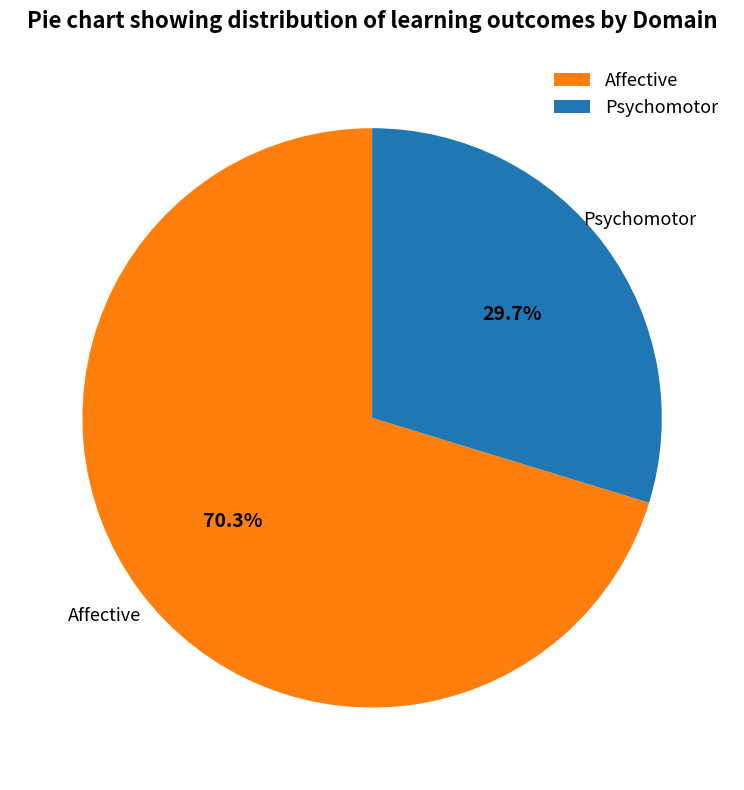

What percentage is the Affective slice, to the nearest percent?

70%